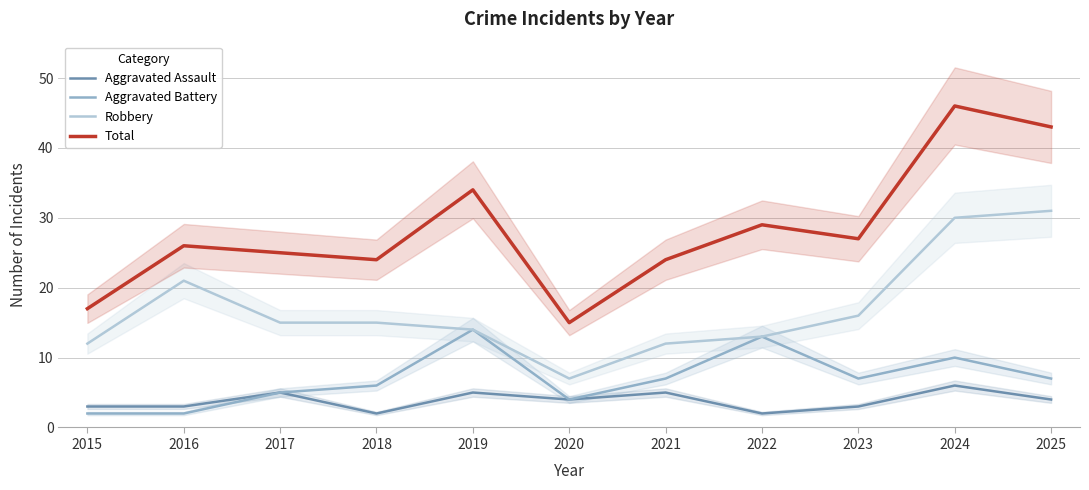

What is the maximum value shown in the chart?

46